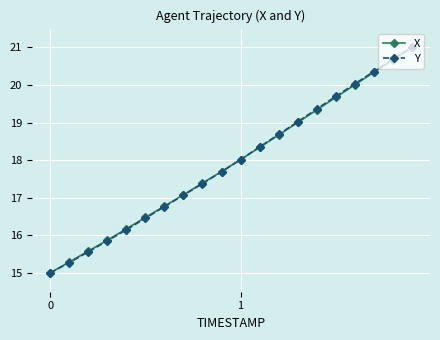

Reading right to left, transcribe all the data shown in this chart.

X: 21.0	20.7	20.3	20.0	19.7	19.3	19.0	18.7	18.3	18.0	17.7	17.4	17.1	16.8	16.5	16.2	15.9	15.6	15.3	15.0
Y: 21.0	20.7	20.4	20.0	19.7	19.4	19.0	18.7	18.4	18.0	17.7	17.4	17.1	16.8	16.5	16.1	15.9	15.6	15.3	15.0